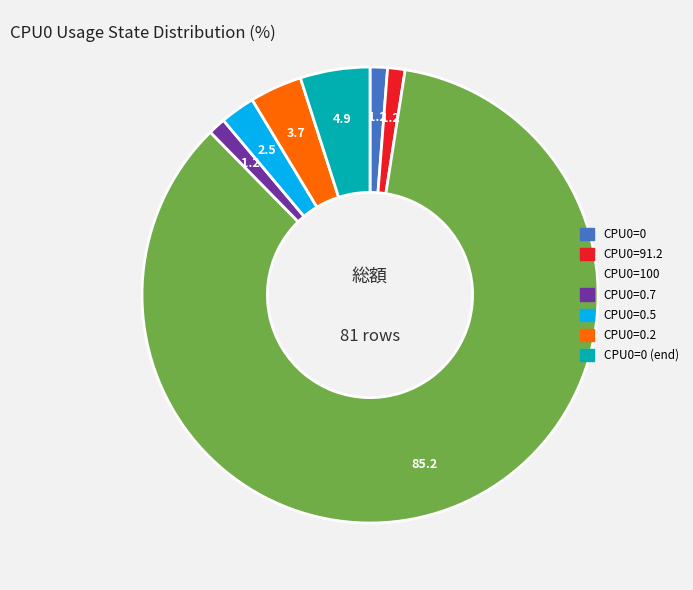

How many slices are in this pie chart?

7